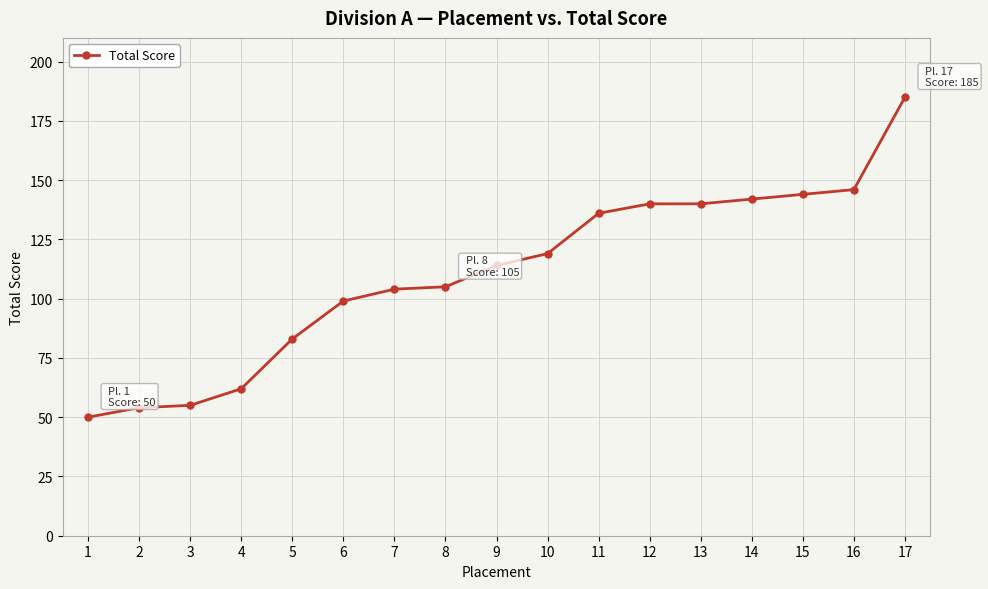

At which category does the chart reach its peak across all series?

17